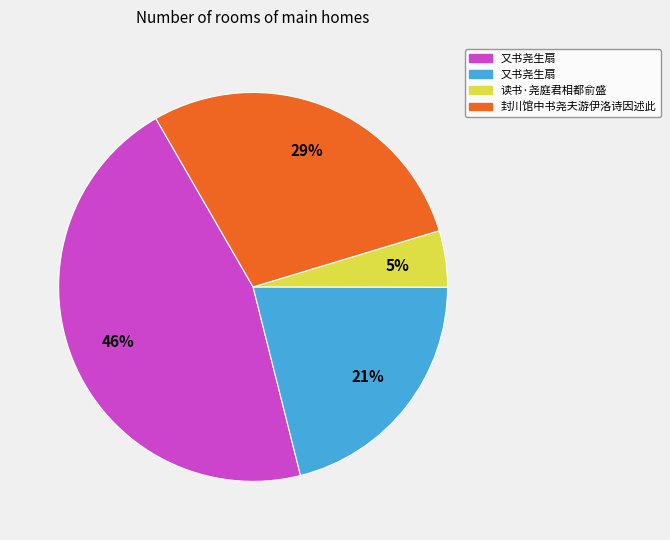

To the nearest percent, what is the difference between the largest and smallest slice percentages?

41%